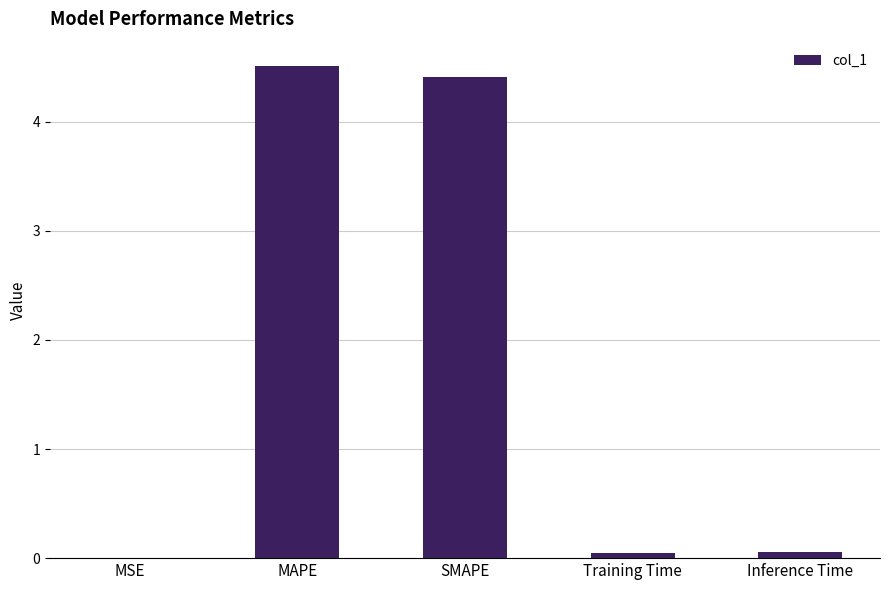

What is the sum of all values?

9.0